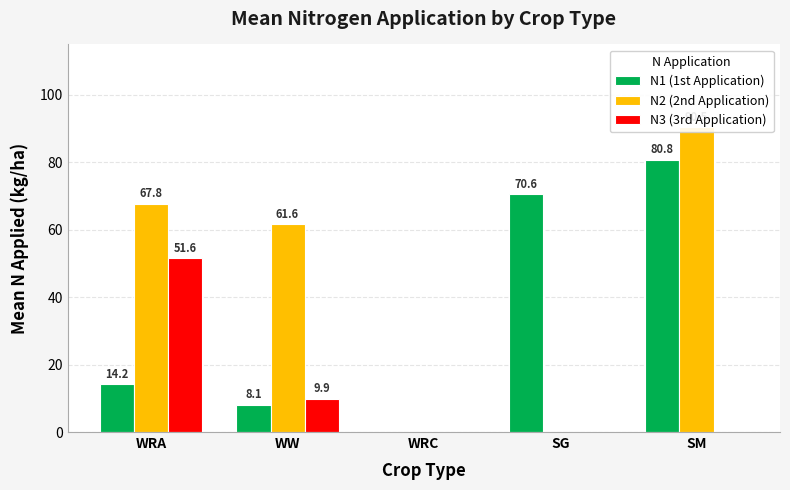

Is the value of N1 (1st Application) at WRC greater than the value of N2 (2nd Application) at WRA?

No